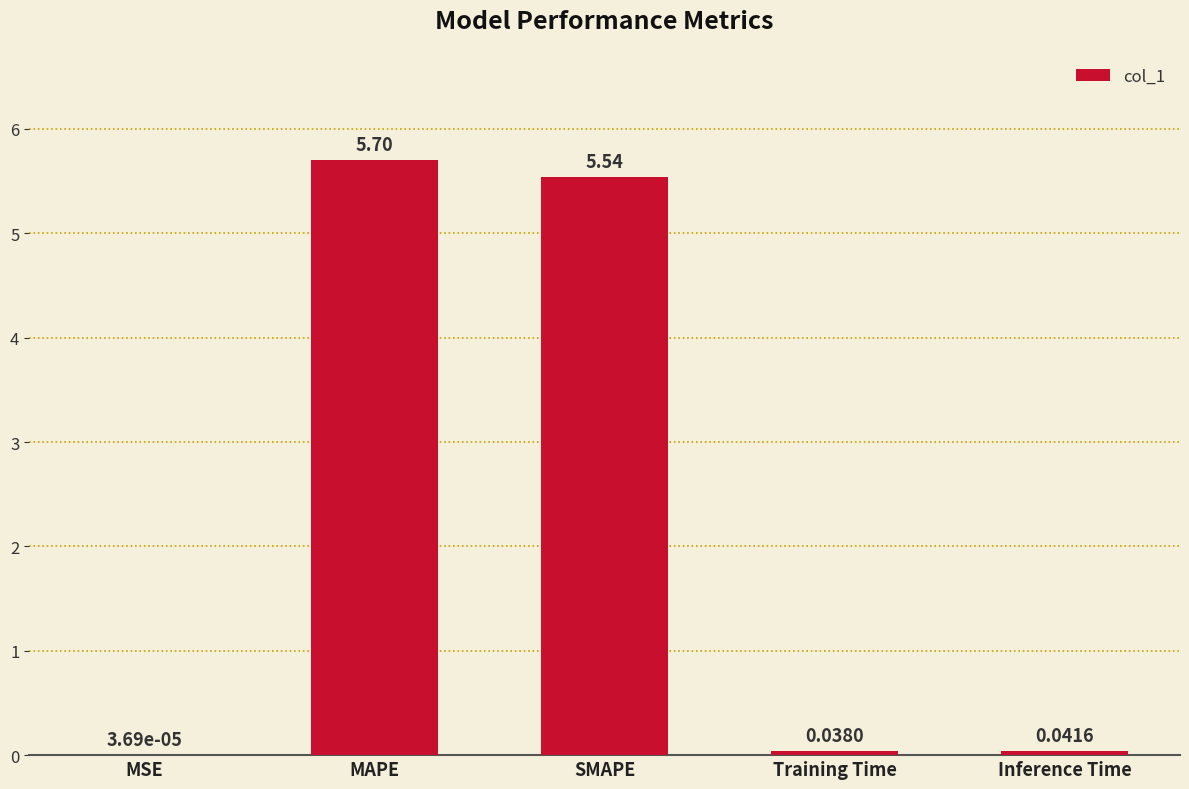

What is the sum of all values?

11.3